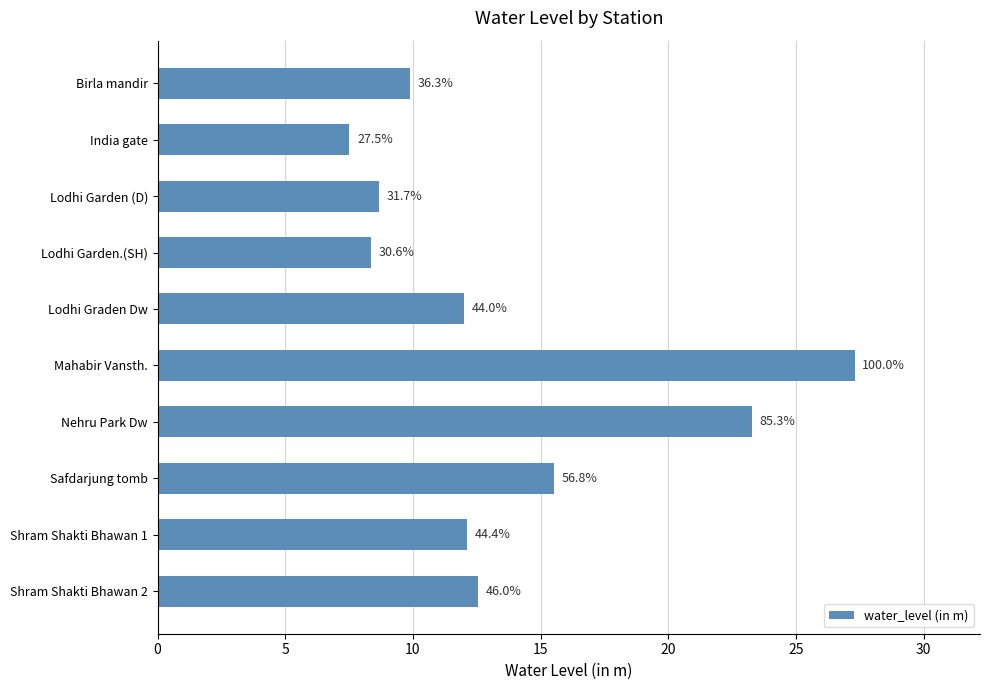

How many bars are there in total?

10